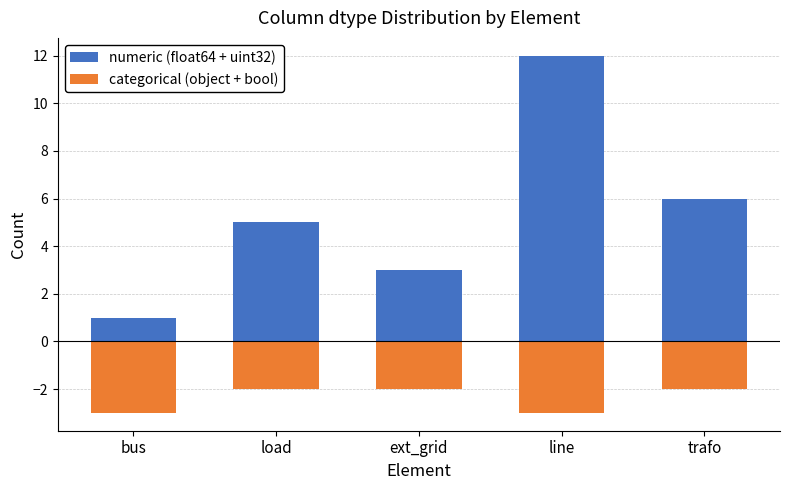

Rank the categories by numeric (float64 + uint32) value from highest to lowest.

line, trafo, load, ext_grid, bus